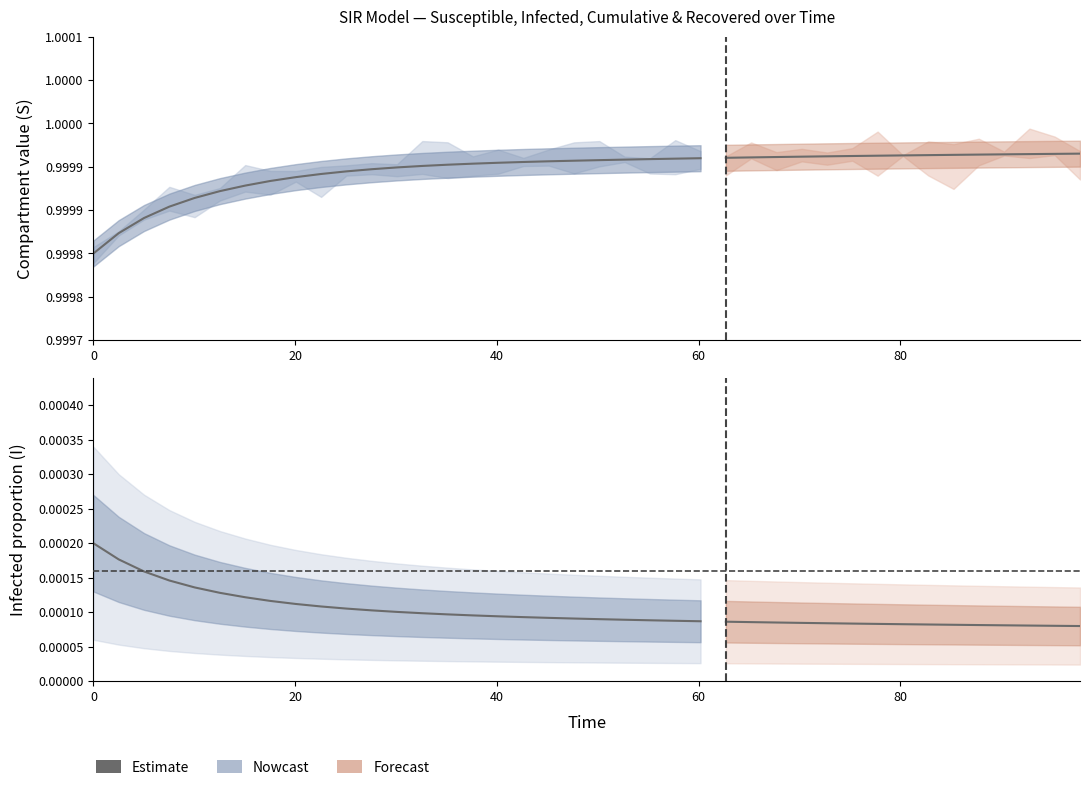

The chart shows a value of 0.0 at 7. True or false?

False